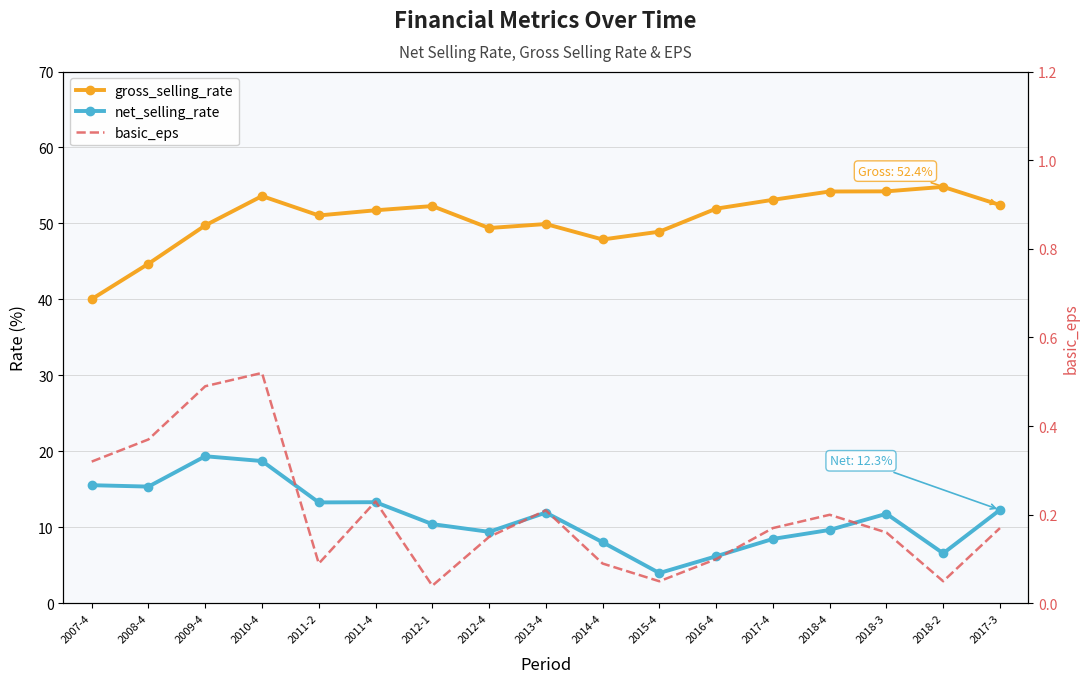

Reading right to left, what are all the values shown in this chart?

gross_selling_rate: 2017-3=52.4	2018-2=54.8	2018-3=54.2	2018-4=54.2	2017-4=53.1	2016-4=51.9	2015-4=48.9	2014-4=47.9	2013-4=49.9	2012-4=49.4	2012-1=52.3	2011-4=51.7	2011-2=51.1	2010-4=53.6	2009-4=49.7	2008-4=44.7	2007-4=40.0
net_selling_rate: 2017-3=12.3	2018-2=6.6	2018-3=11.8	2018-4=9.7	2017-4=8.5	2016-4=6.2	2015-4=4.0	2014-4=8.1	2013-4=12.0	2012-4=9.4	2012-1=10.4	2011-4=13.3	2011-2=13.3	2010-4=18.7	2009-4=19.4	2008-4=15.4	2007-4=15.6
basic_eps: 2017-3=0.2	2018-2=0.1	2018-3=0.2	2018-4=0.2	2017-4=0.2	2016-4=0.1	2015-4=0.1	2014-4=0.1	2013-4=0.2	2012-4=0.1	2012-1=0.0	2011-4=0.2	2011-2=0.1	2010-4=0.5	2009-4=0.5	2008-4=0.4	2007-4=0.3